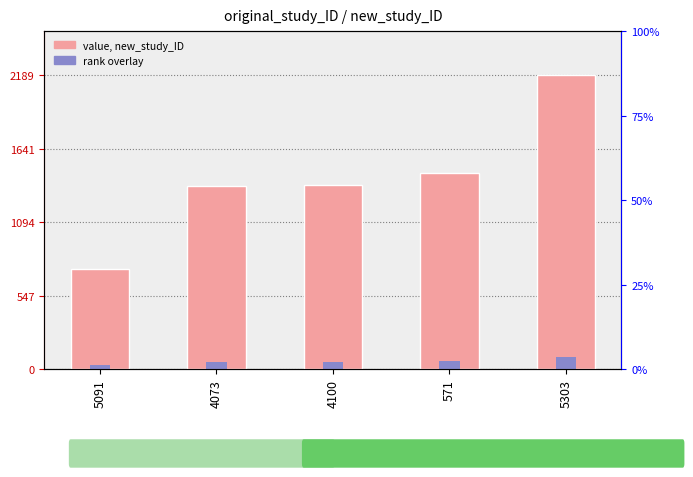

Rank the series by their maximum value, from highest to lowest.

new_study_ID, rank overlay